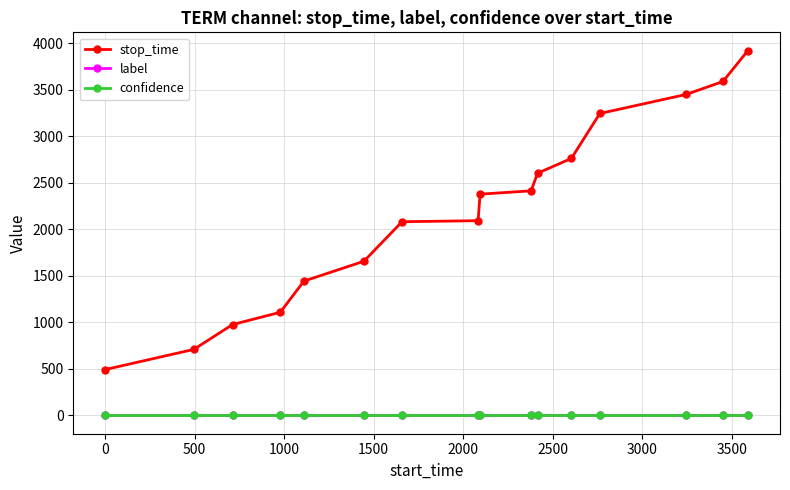

True or false: stop_time has more than 2 points higher than both neighbors.

False